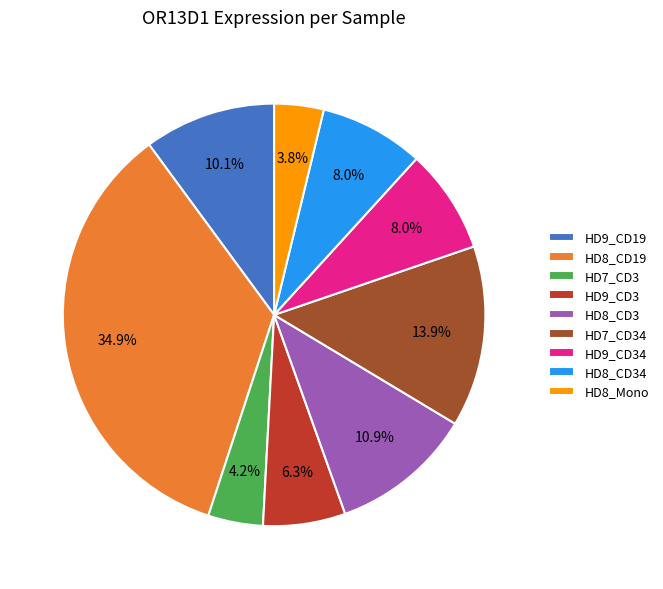

What is the largest slice in the pie chart?

HD8_CD19